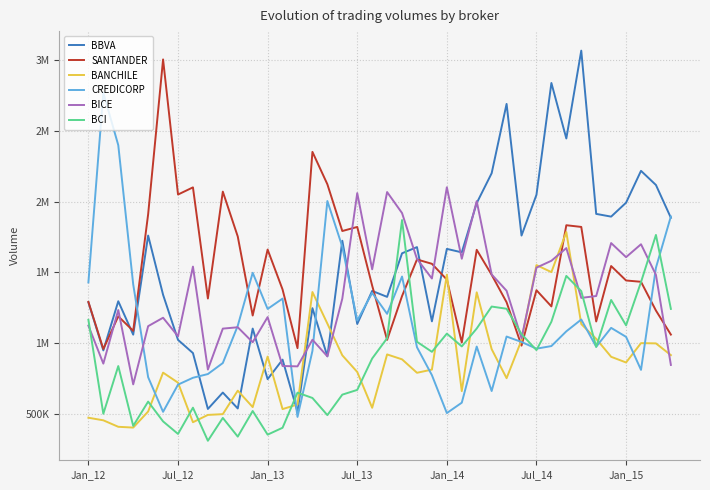

Does the chart display data point markers on the line(s)?

No